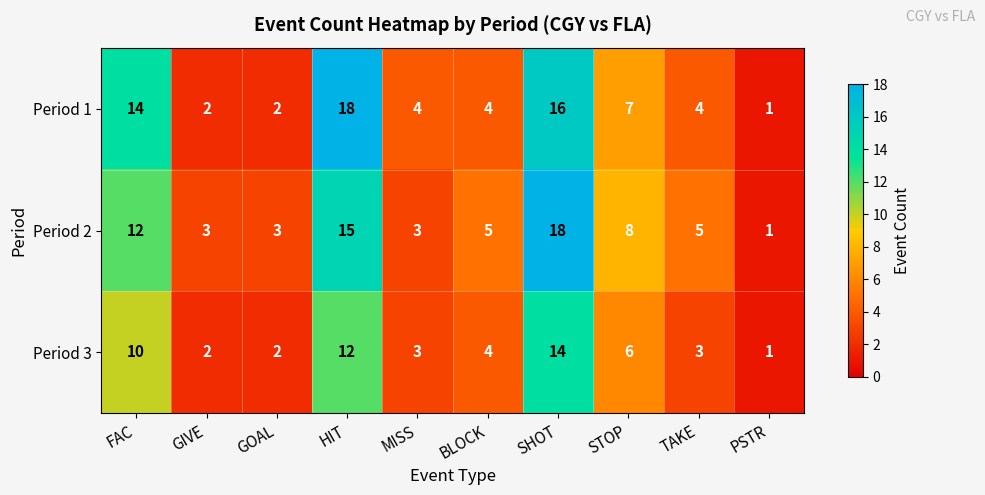

At FAC, list the series in order from smallest to largest.

Period 3, Period 2, Period 1